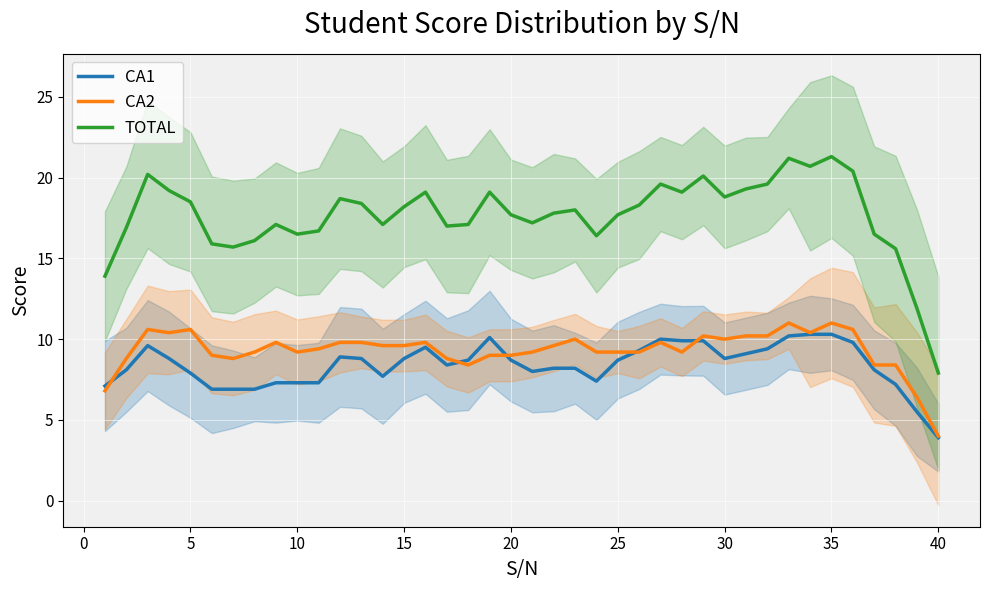

At which label does TOTAL reach its minimum?

40